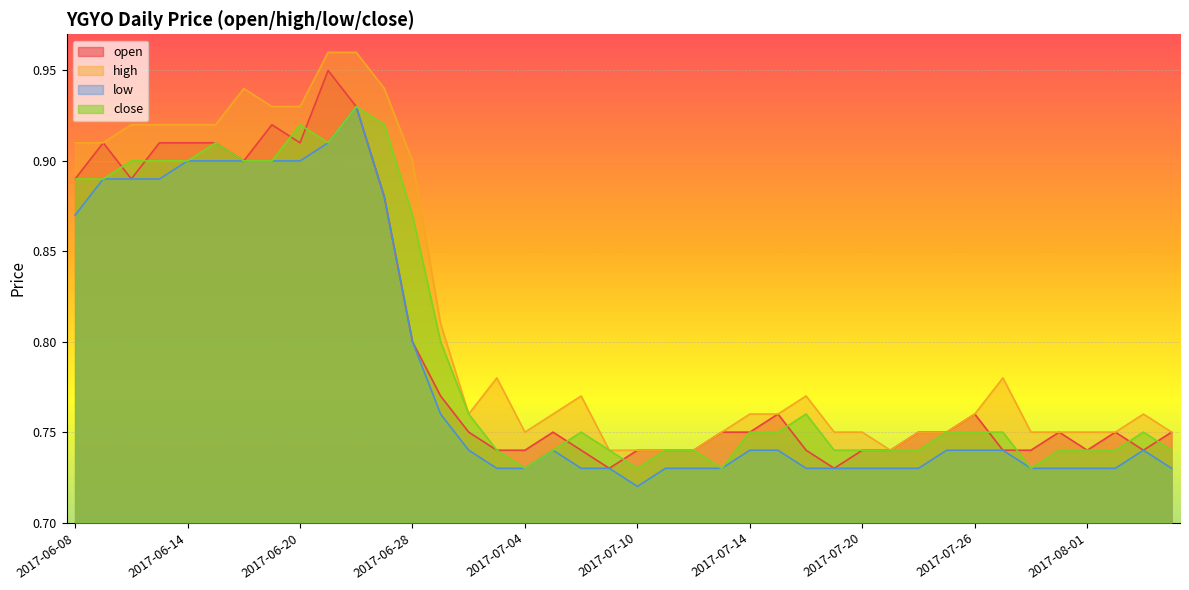

What is the sum of the open values at 2017-08-02 and 2017-06-13?

1.7